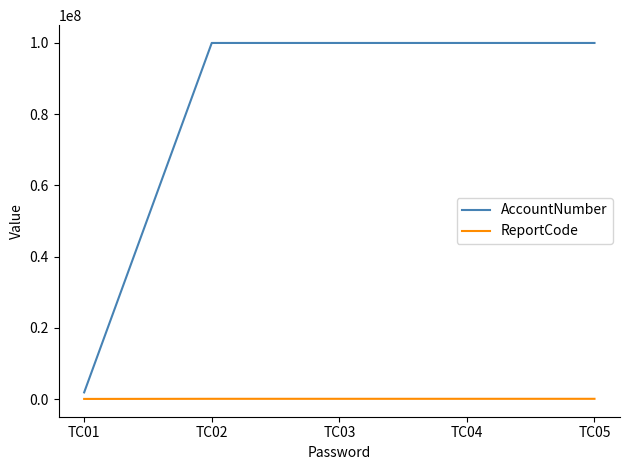

True or false: AccountNumber and ReportCode cross at least once.

False